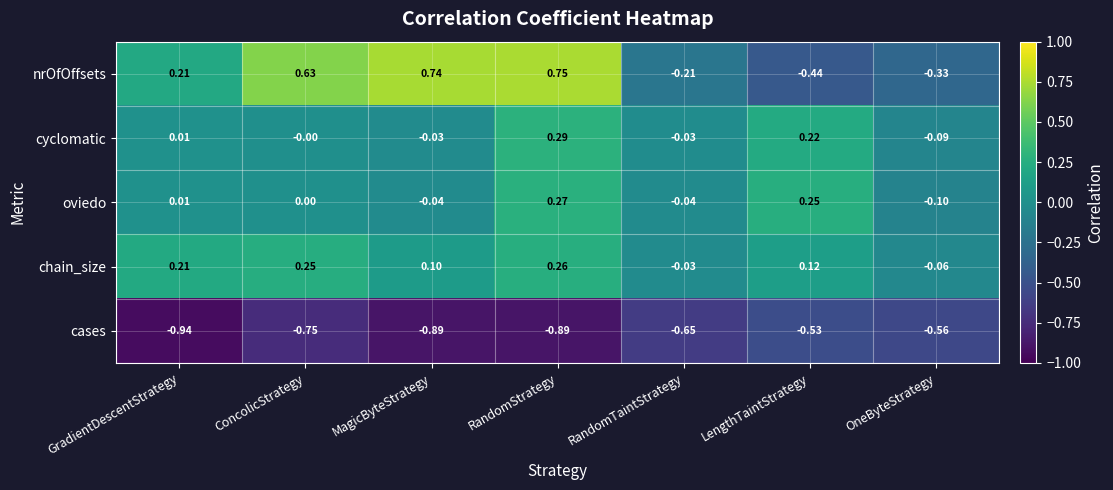

At MagicByteStrategy, list the series in order from largest to smallest.

nrOfOffsets, chain_size, cyclomatic, oviedo, cases